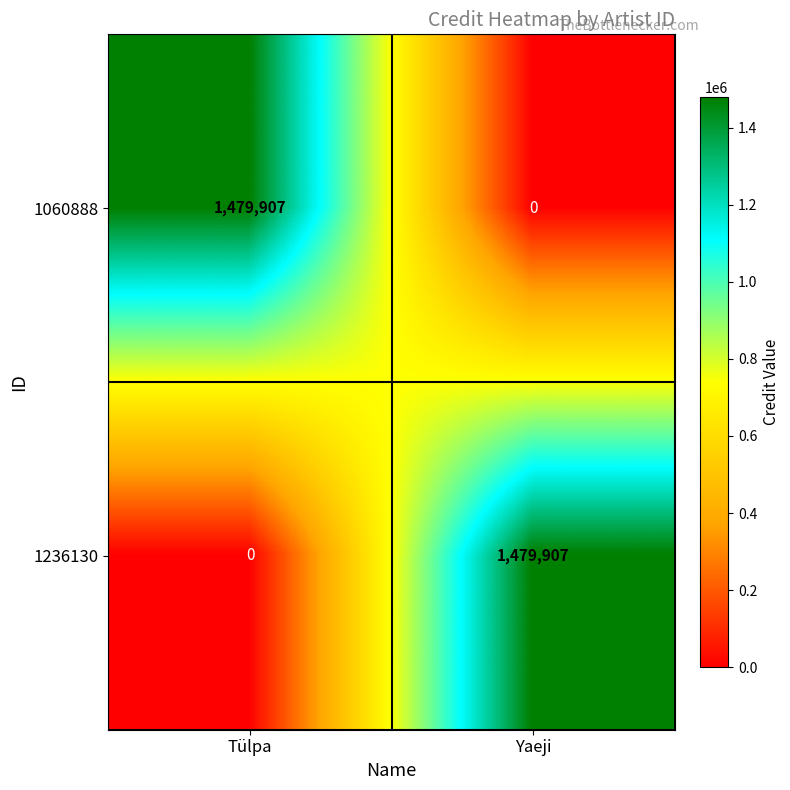

At which label is 1060888 closest to 739953?

Yaeji